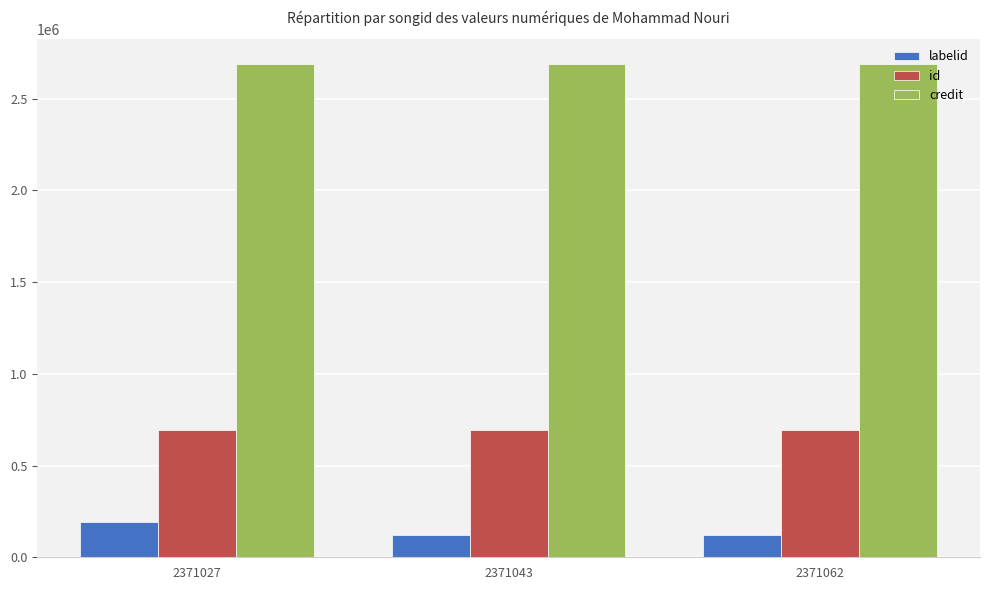

The value of credit at 2371062 is 2689218. True or false?

True